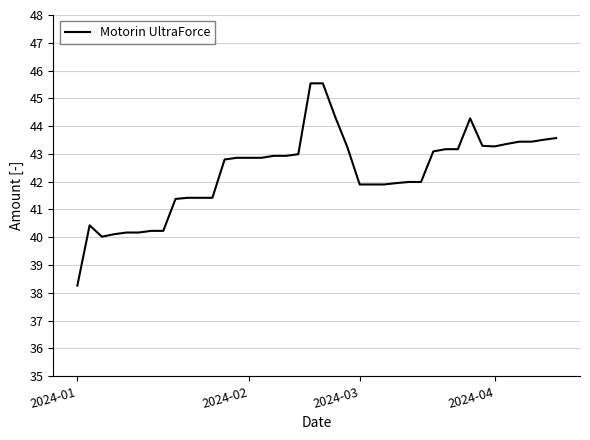

True or false: the data has more than 1 interior local peaks.

True